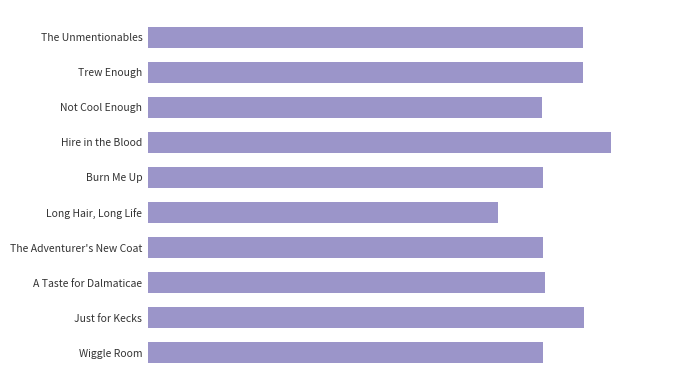

Which category has the highest value across all series?

Hire in the Blood